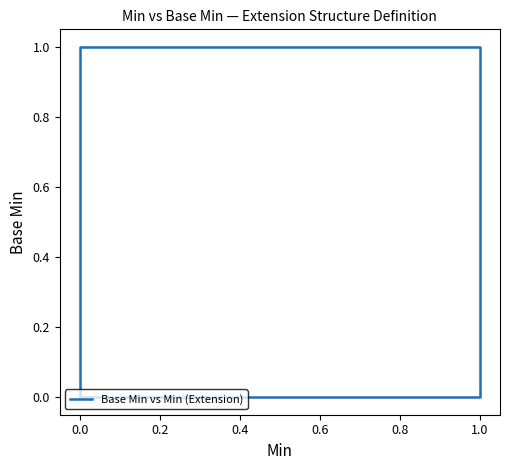

What is the sum of all values?

1